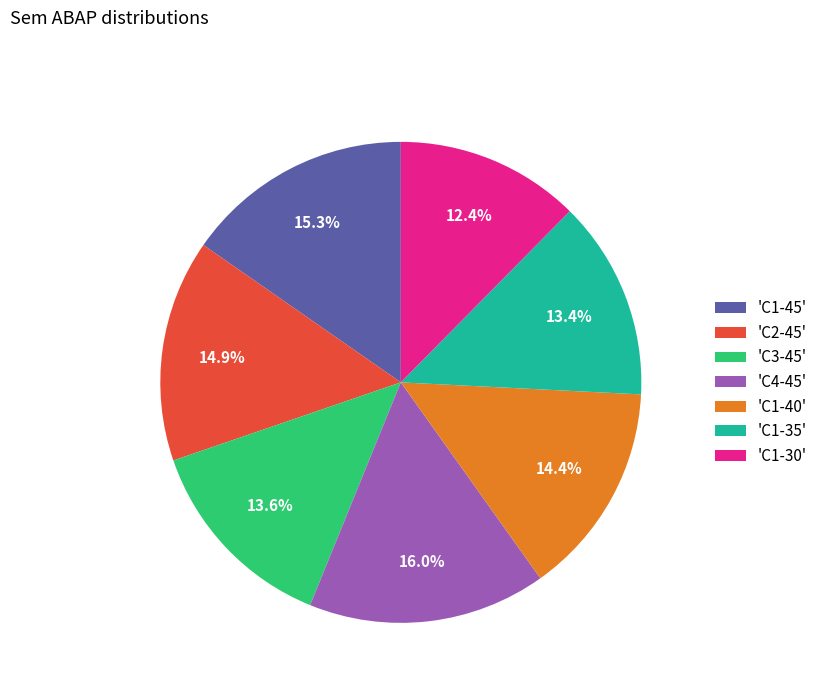

What is the largest slice in the pie chart?

'C4-45'